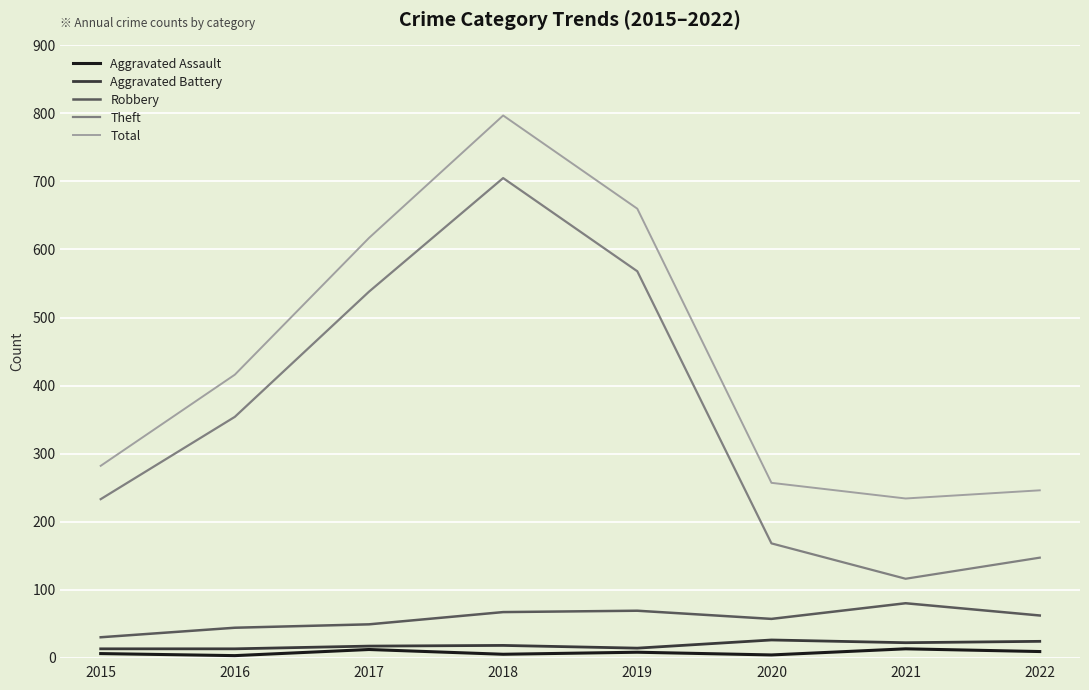

True or false: Aggravated Assault and Robbery intersect in this chart.

False